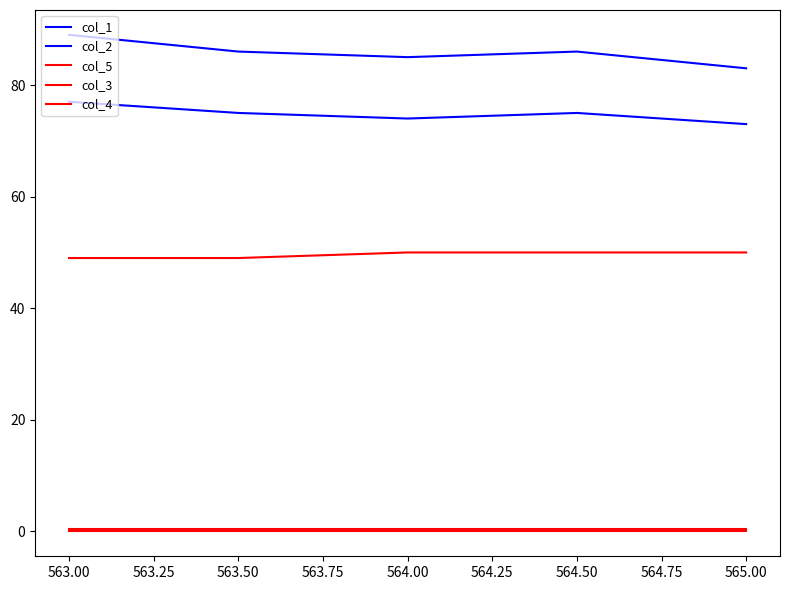

Is this an area chart (filled region under the line)?

No